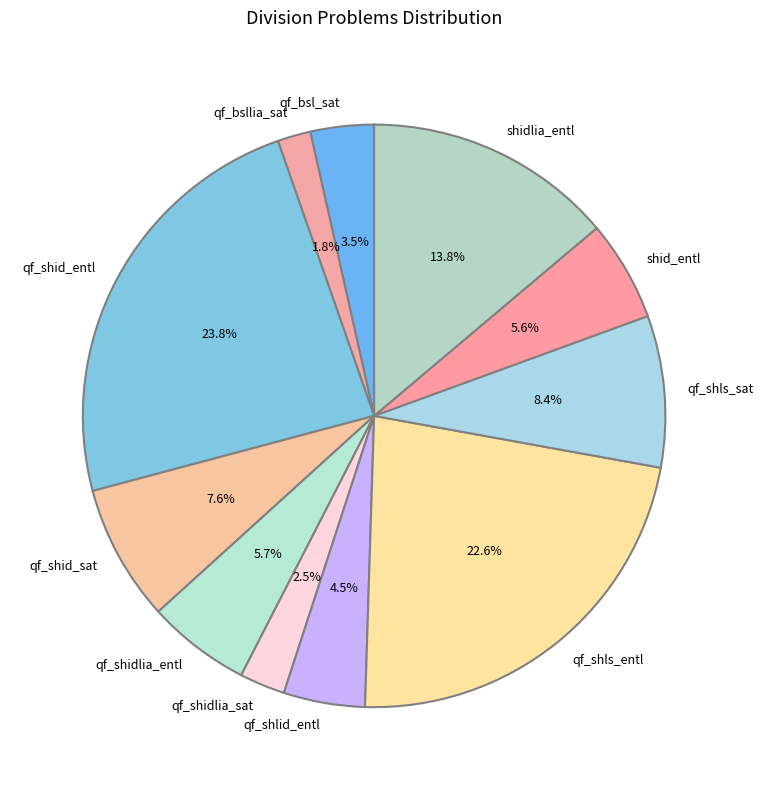

To the nearest percent, what is the difference between the largest and smallest slice percentages?

22%